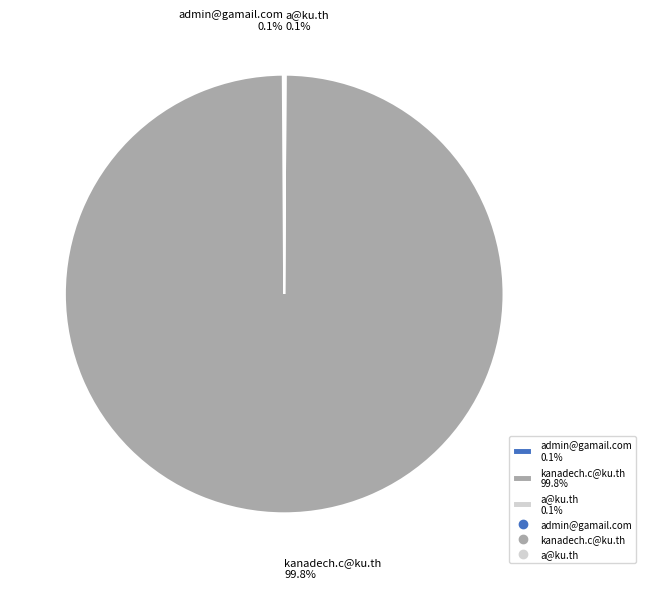

Does kanadech.c@ku.th 99.8% account for over 50% of the chart?

Yes